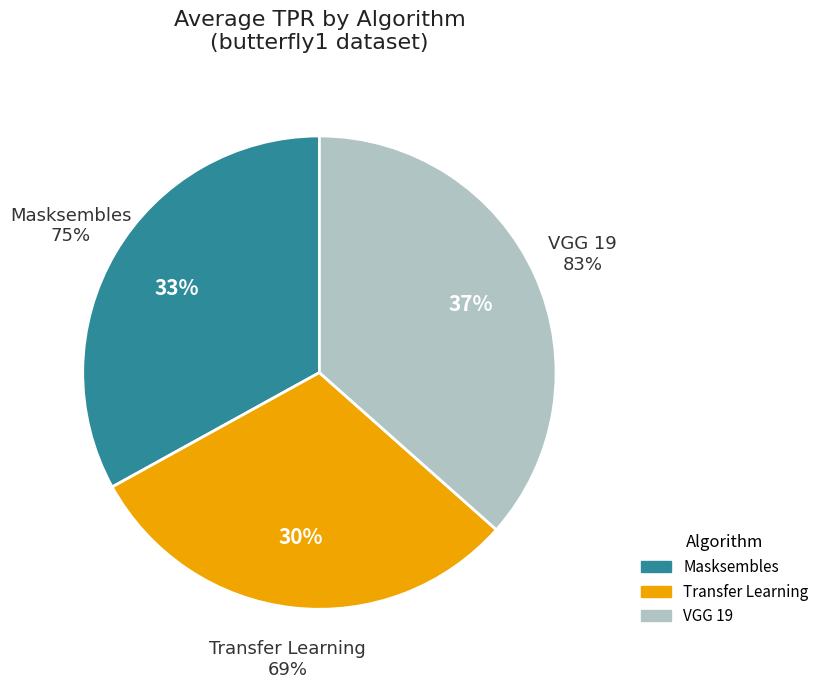

Is there a majority slice in this chart?

No